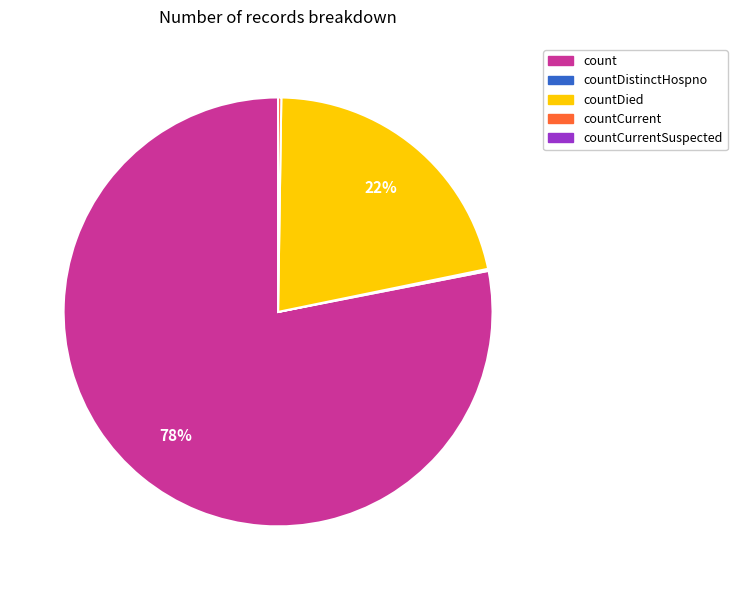

To the nearest percent, what is the difference between the largest and smallest slice percentages?

78%